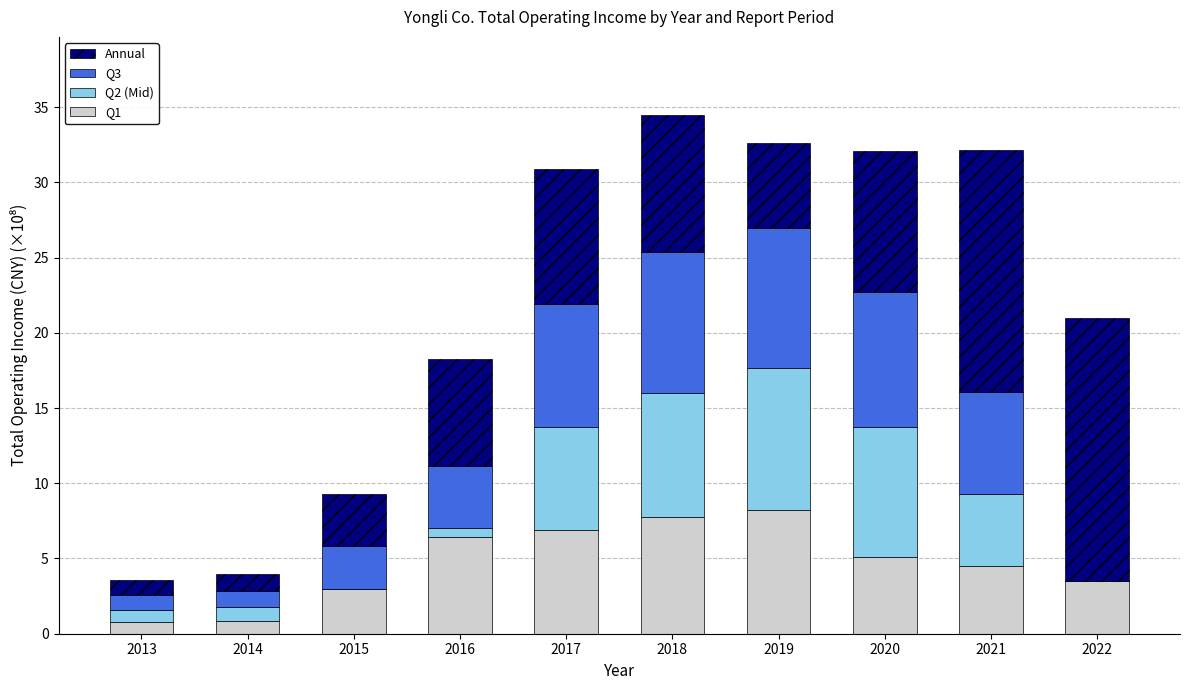

True or false: Q1 has a value of 14.0 at 2019.

False